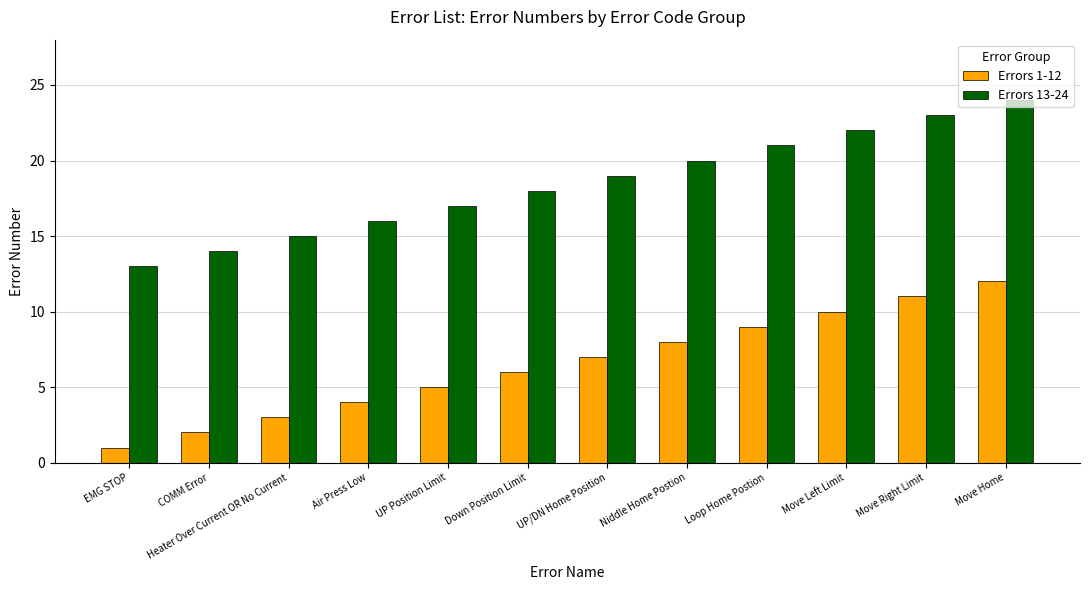

Reading left to right, extract all data points from this chart.

Errors 1-12: EMG STOP=1	COMM Error=2	Heater Over Current OR No Current=3	Air Press Low=4	UP Position Limit=5	Down Position Limit=6	UP/DN Home Position=7	Niddle Home Postion=8	Loop Home Postion=9	Move Left Limit=10	Move Right Limit=11	Move Home=12
Errors 13-24: EMG STOP=13	COMM Error=14	Heater Over Current OR No Current=15	Air Press Low=16	UP Position Limit=17	Down Position Limit=18	UP/DN Home Position=19	Niddle Home Postion=20	Loop Home Postion=21	Move Left Limit=22	Move Right Limit=23	Move Home=24